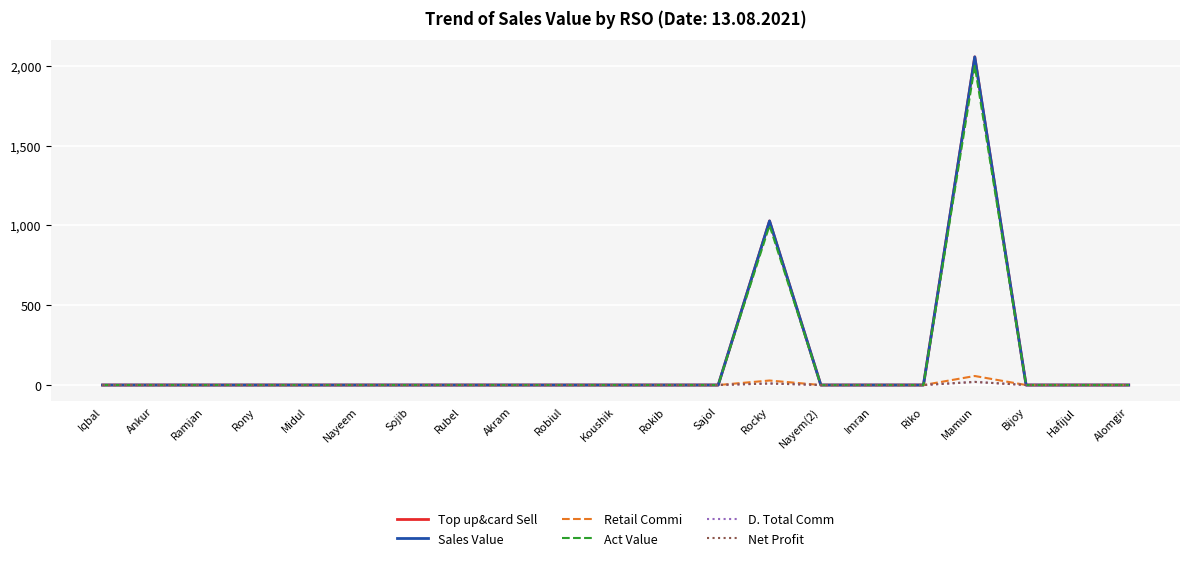

Where is Sales Value nearest to the value 1028?

Rocky